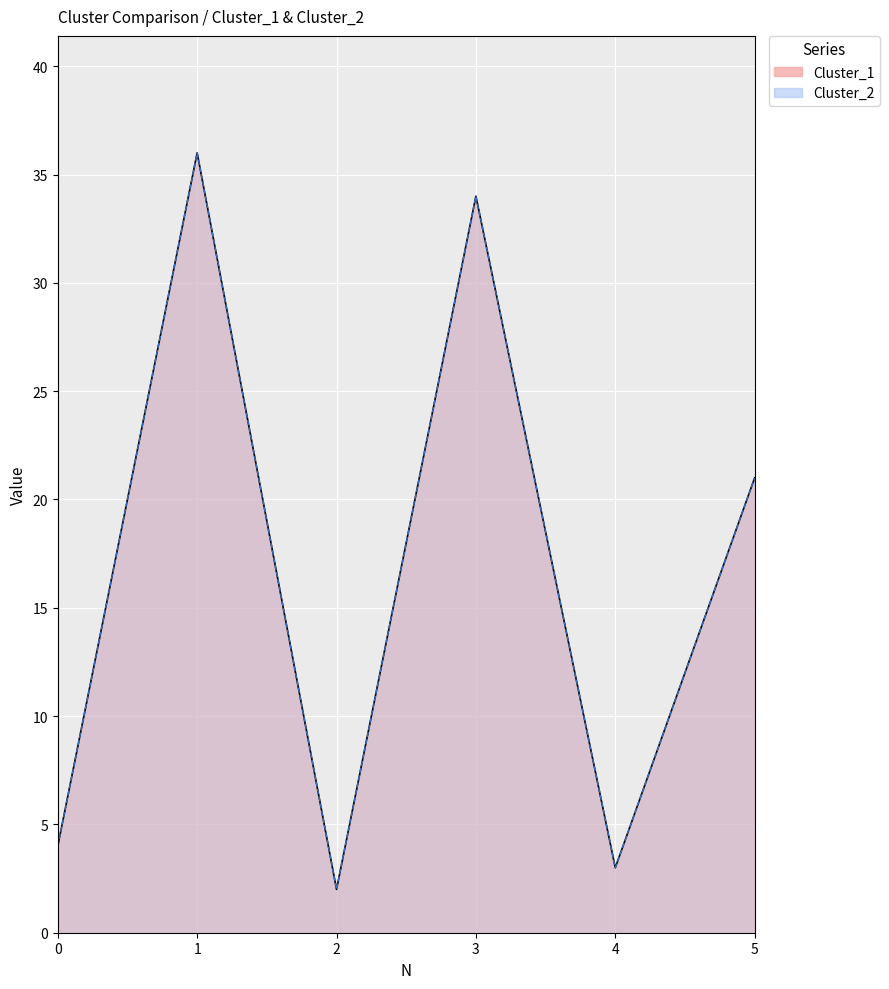

What is the sum of the Cluster_2 values at 5 and 3?

55